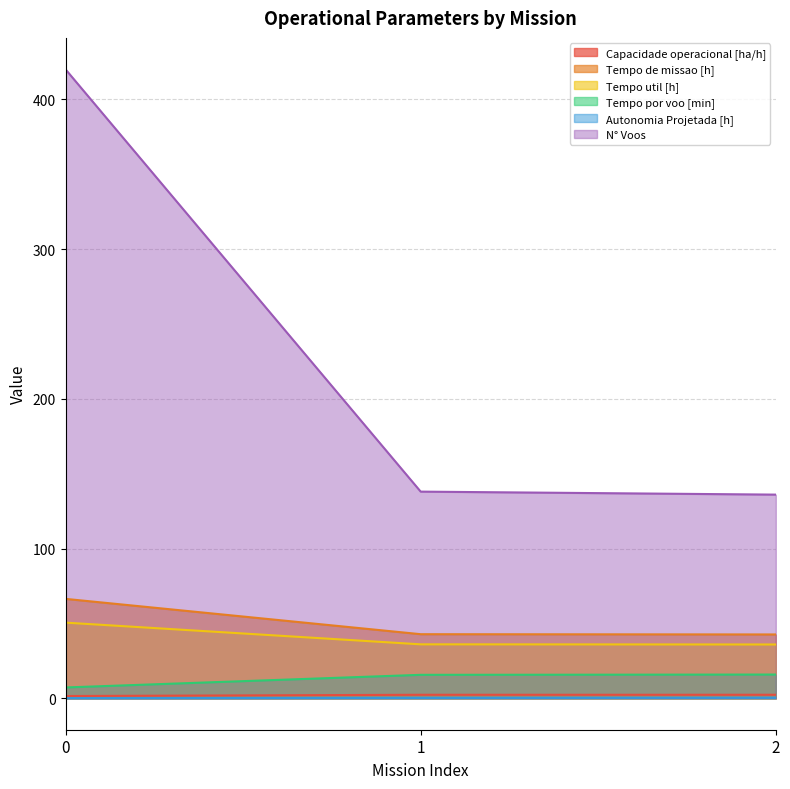

Reading left to right, list all the values displayed in this chart.

Capacidade operacional [ha/h]: 0=1.5	1=2.3	2=2.3
Tempo de missao [h]: 0=66.4	1=42.8	2=42.6
Tempo util [h]: 0=50.5	1=36.0	2=35.9
Tempo por voo [min]: 0=7.2	1=15.7	2=15.8
Autonomia Projetada [h]: 0=0.1	1=0.2	2=0.3
N° Voos: 0=420.0	1=138.0	2=136.0